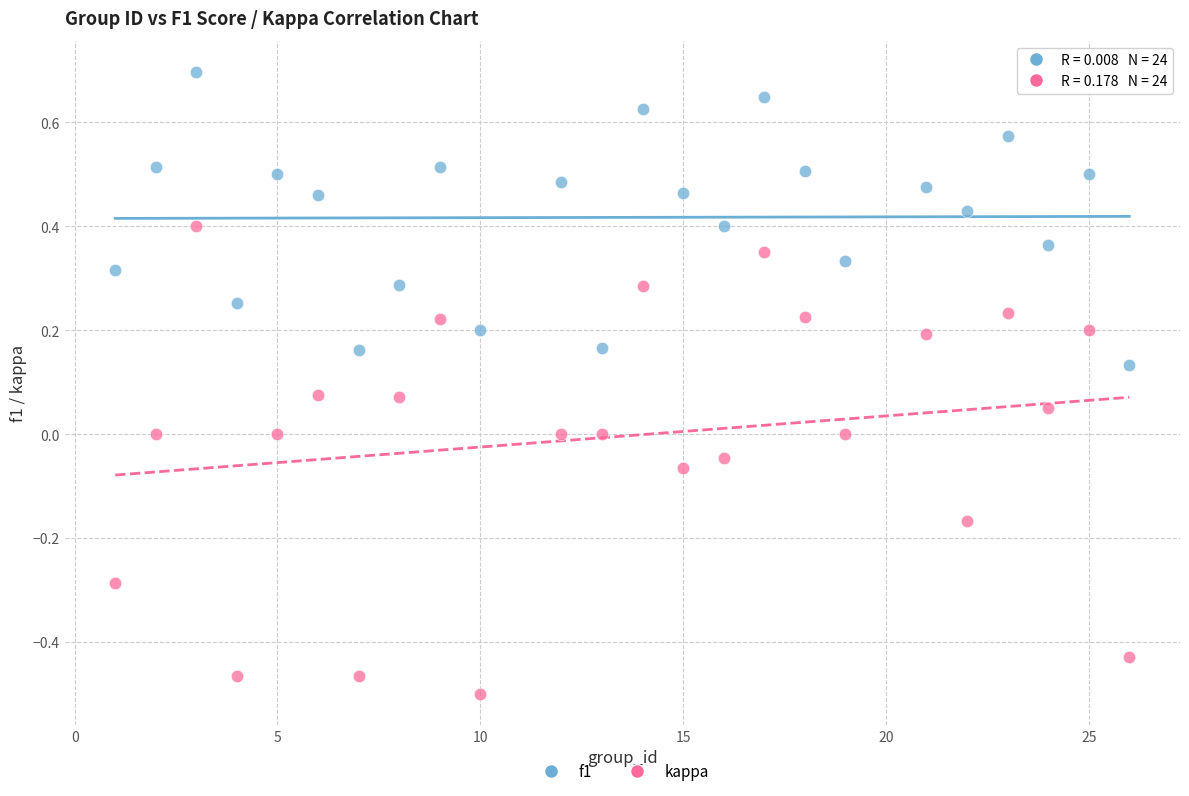

Which series reaches the minimum Y coordinate?

kappa